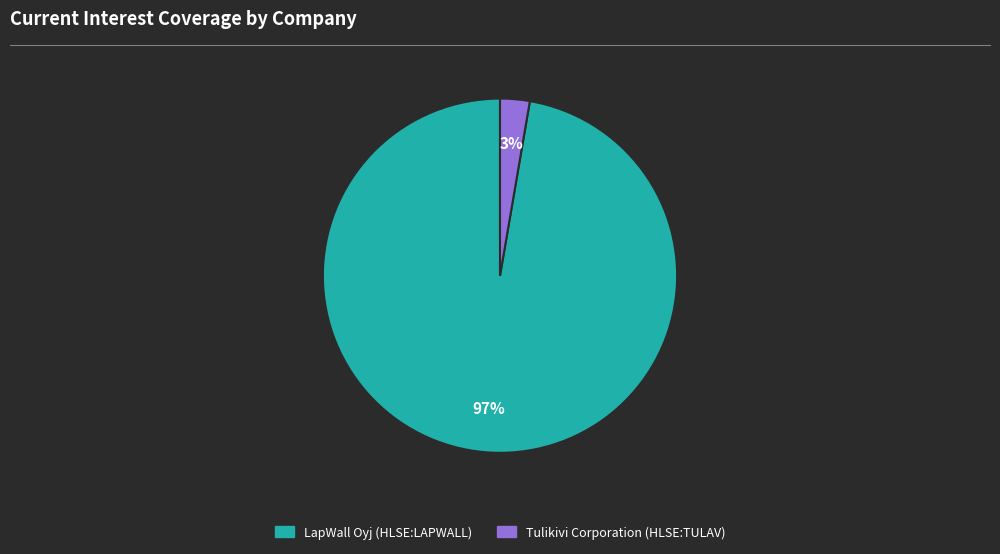

How many segments does this pie chart have?

2